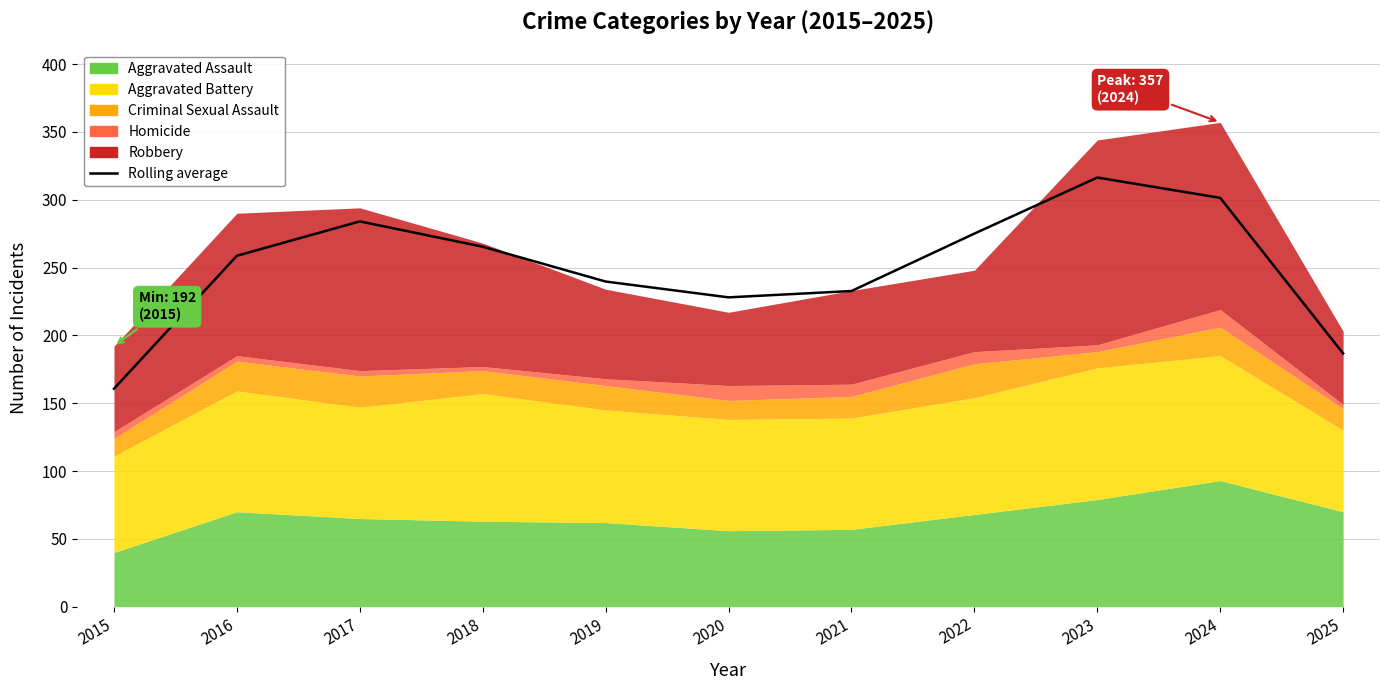

Rank the categories by value from highest to lowest.

2023, 2024, 2017, 2022, 2018, 2016, 2019, 2021, 2020, 2025, 2015